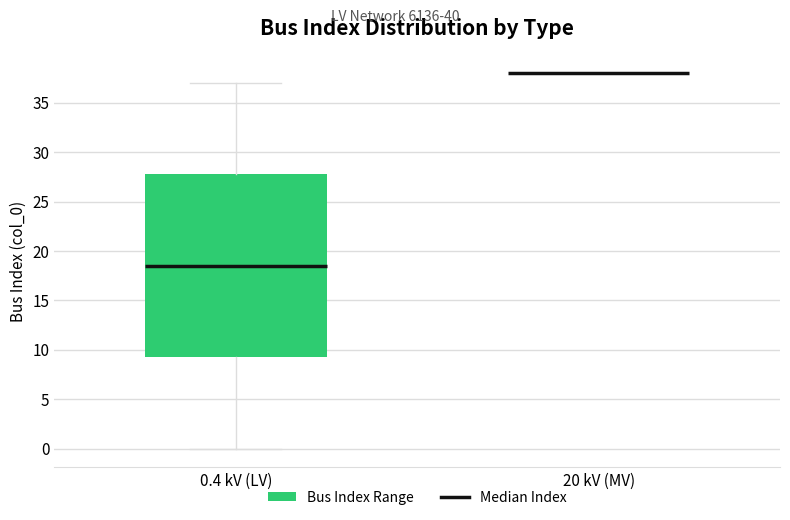

Where does the lower whisker of the box for 0.4 kV (LV) end on the y-axis? The values are not printed on the chart, so give them approximately, as read against the axis.

0.0